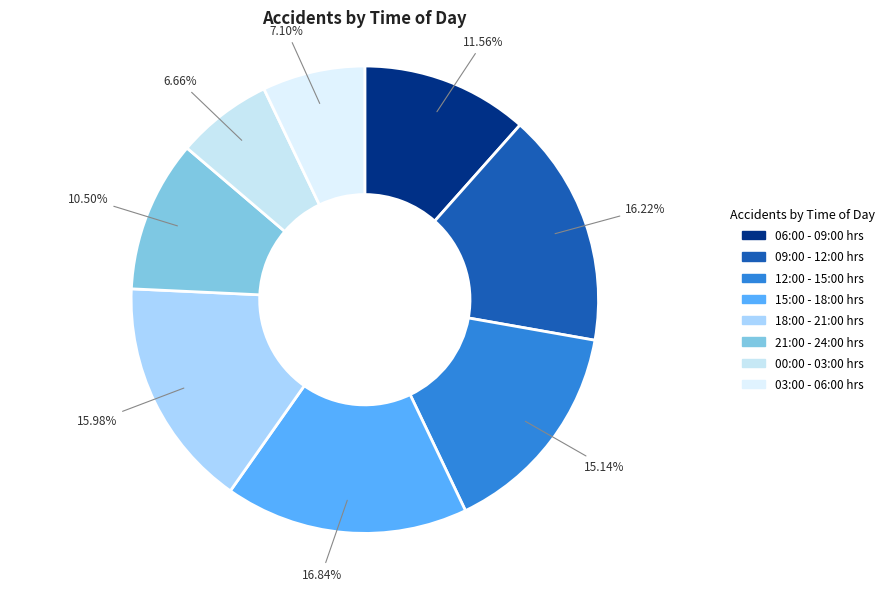

What is the total percentage of 18:00 - 21:00 hrs and 21:00 - 24:00 hrs?

26.5%